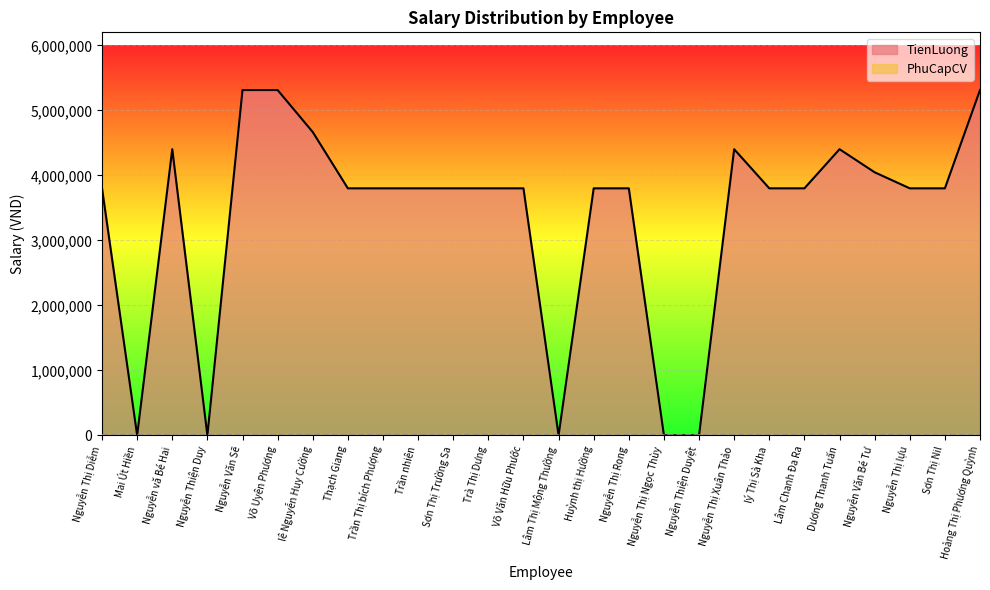

What is the average value?

3355962